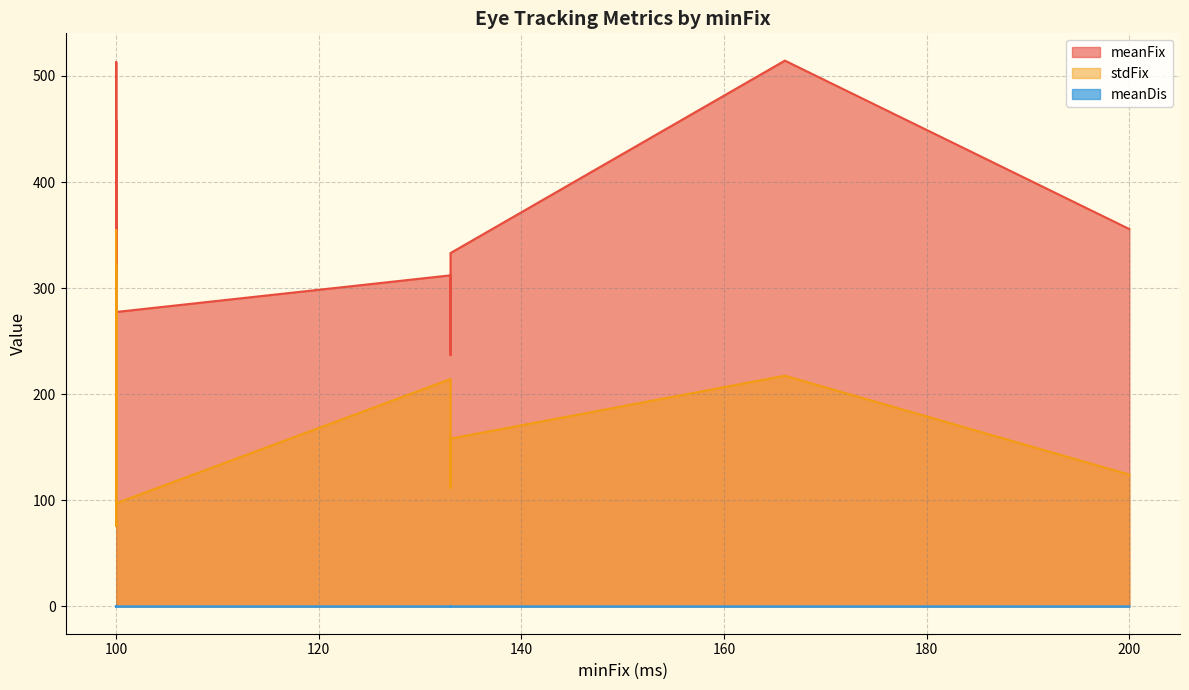

What are all the series names shown in the legend?

meanFix, stdFix, meanDis